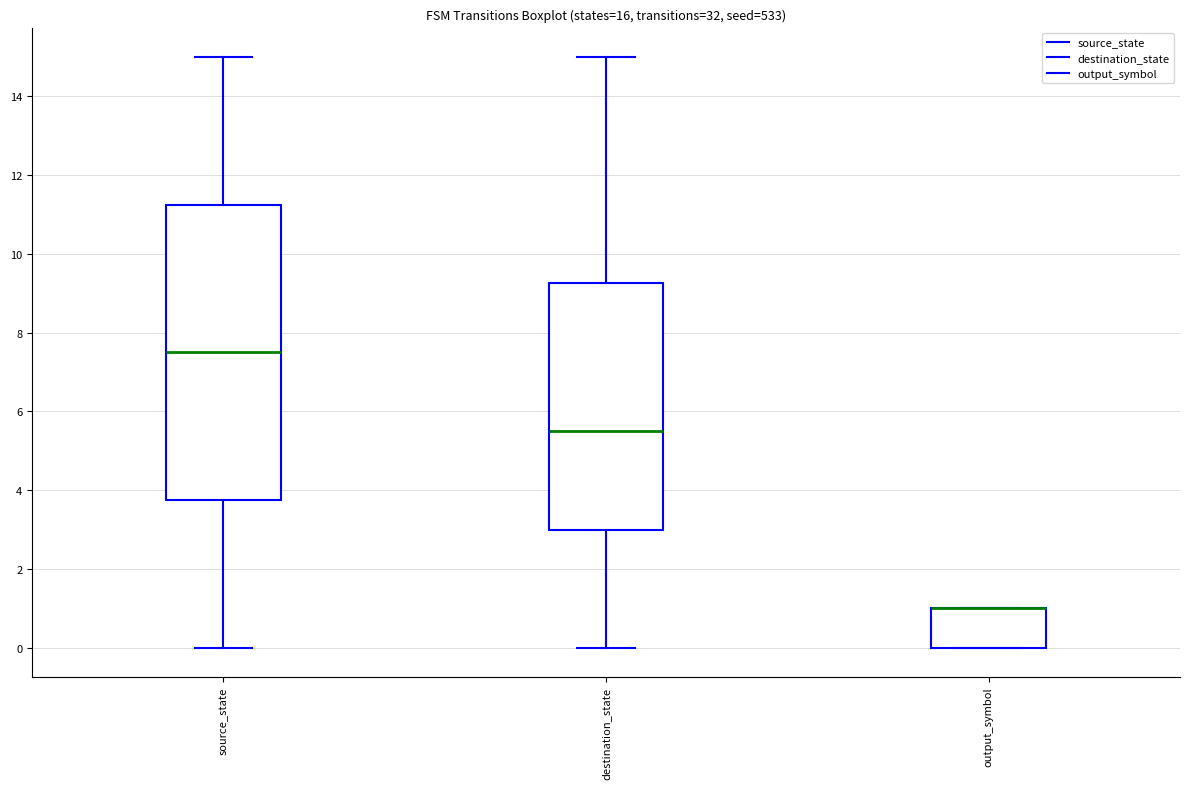

Which box is the tallest, from its lower edge to its upper edge?

source_state